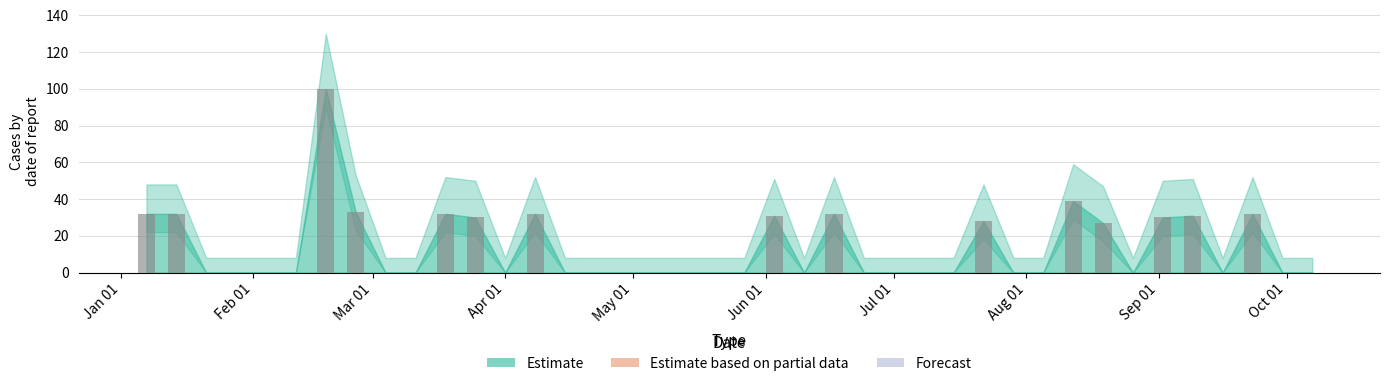

Reading left to right, what are all the values shown in this chart?

32	32	0	0	0	0	100	33	0	0	32	30	0	32	0	0	0	0	0	0	0	31	0	32	0	0	0	0	28	0	0	39	27	0	30	31	0	32	0	0